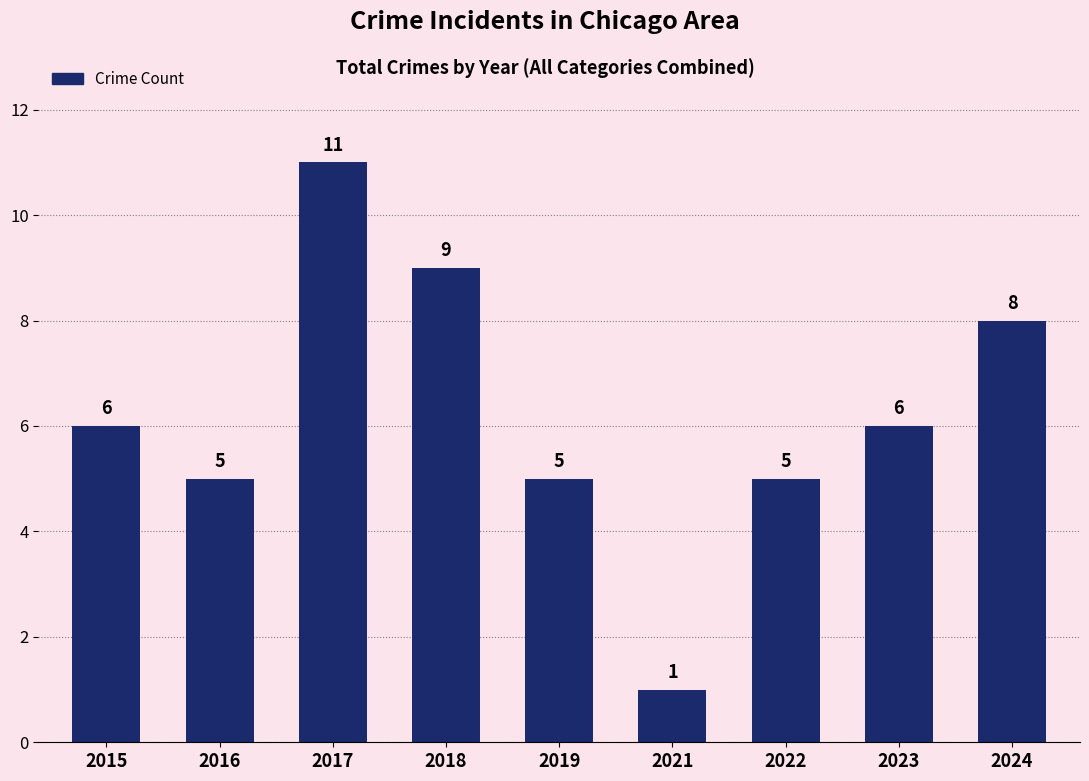

What is the smallest value displayed?

1